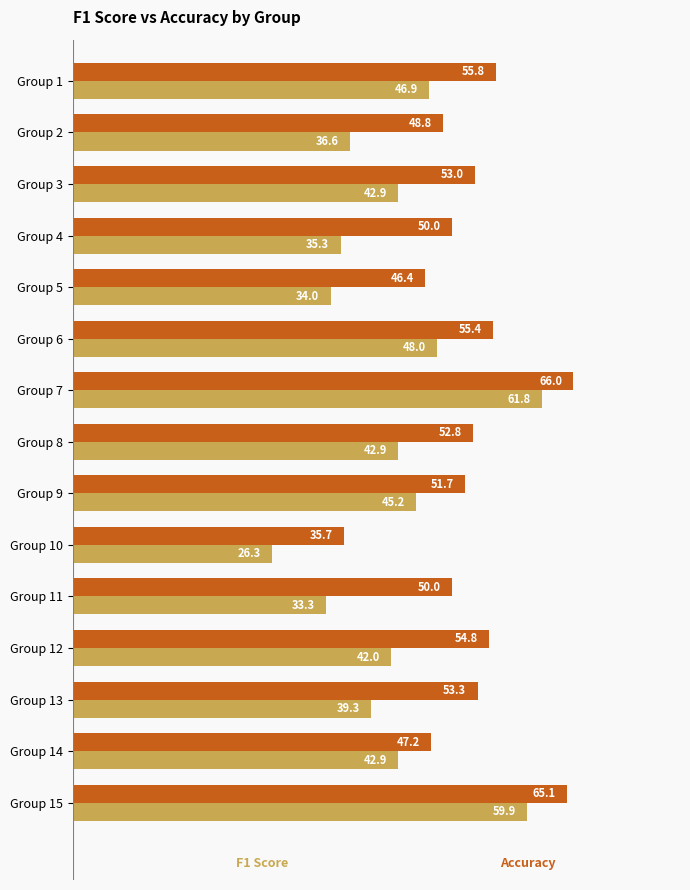

What is the greatest value displayed?

66.0